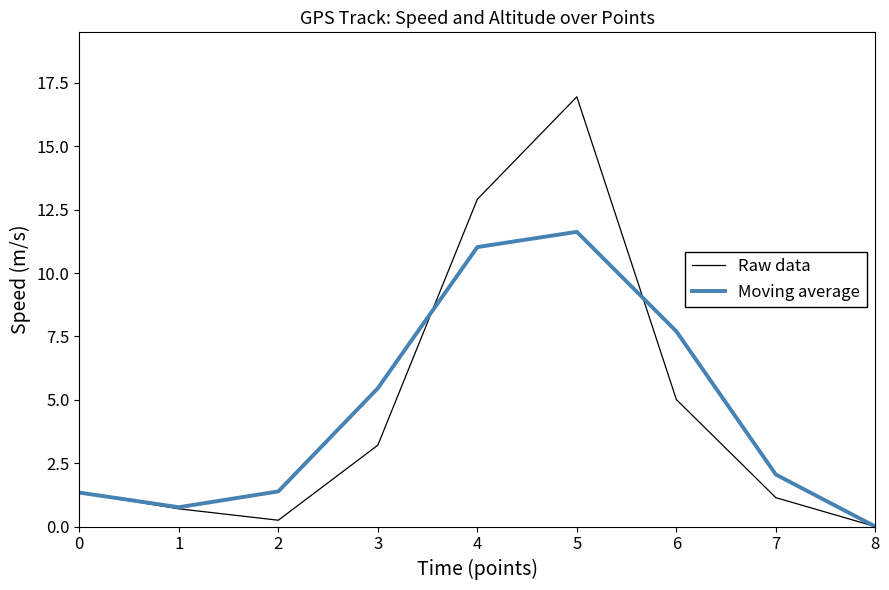

At which category does the chart reach its peak across all series?

5